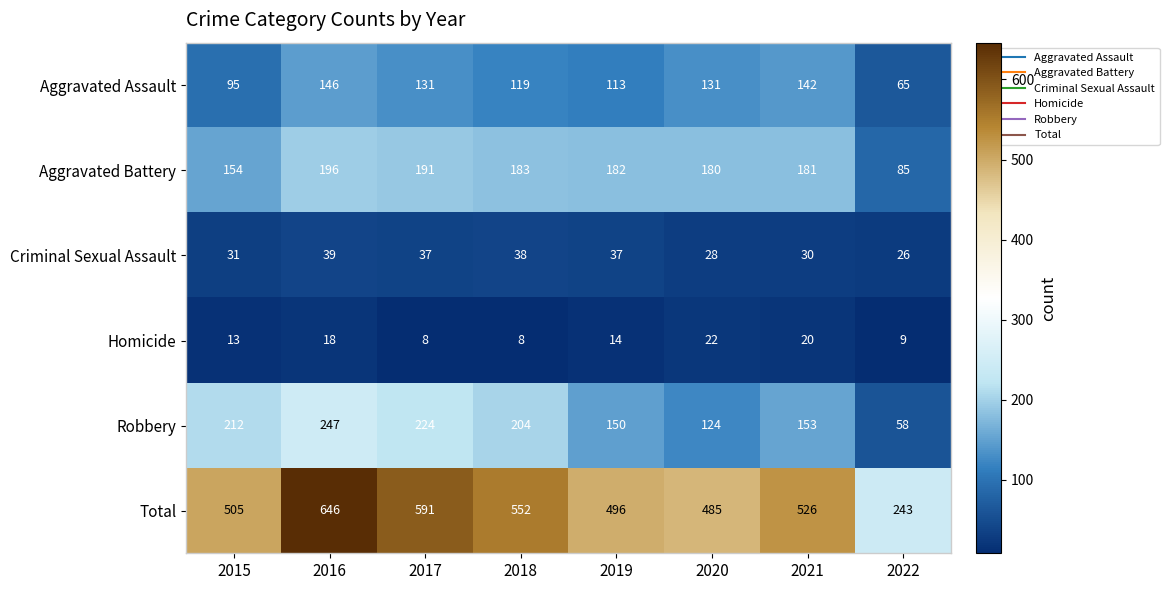

Where does the Robbery series first go above 204?

2015